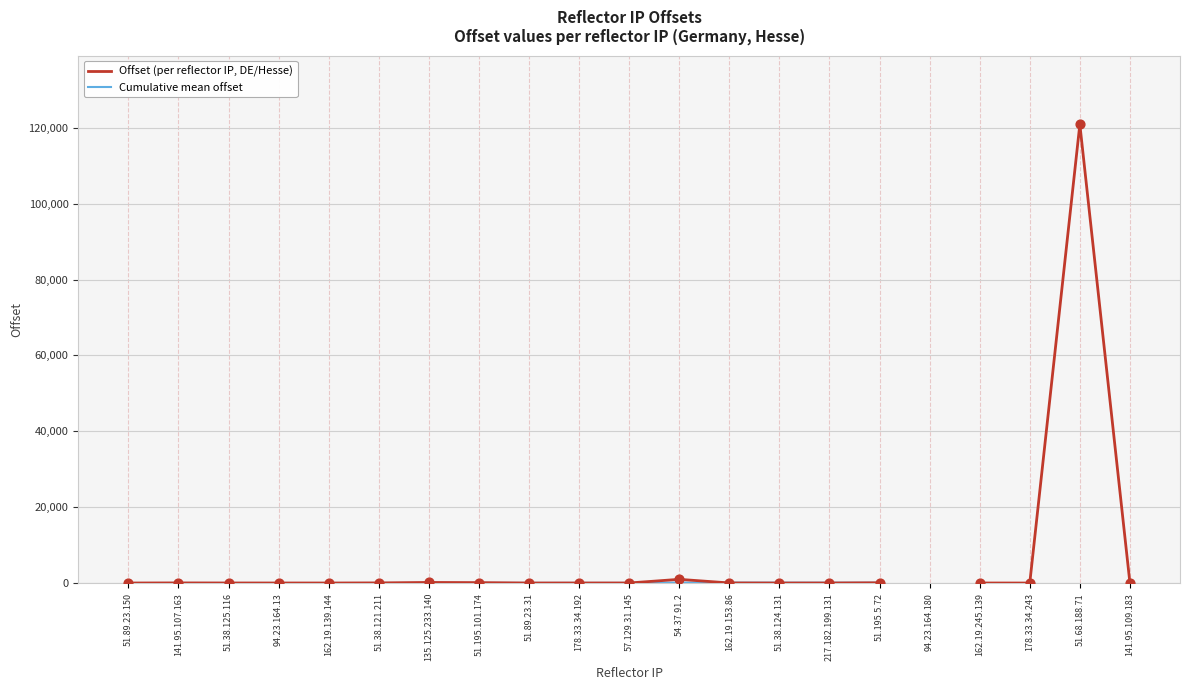

At how many categories does at least one series exceed -606764?

21